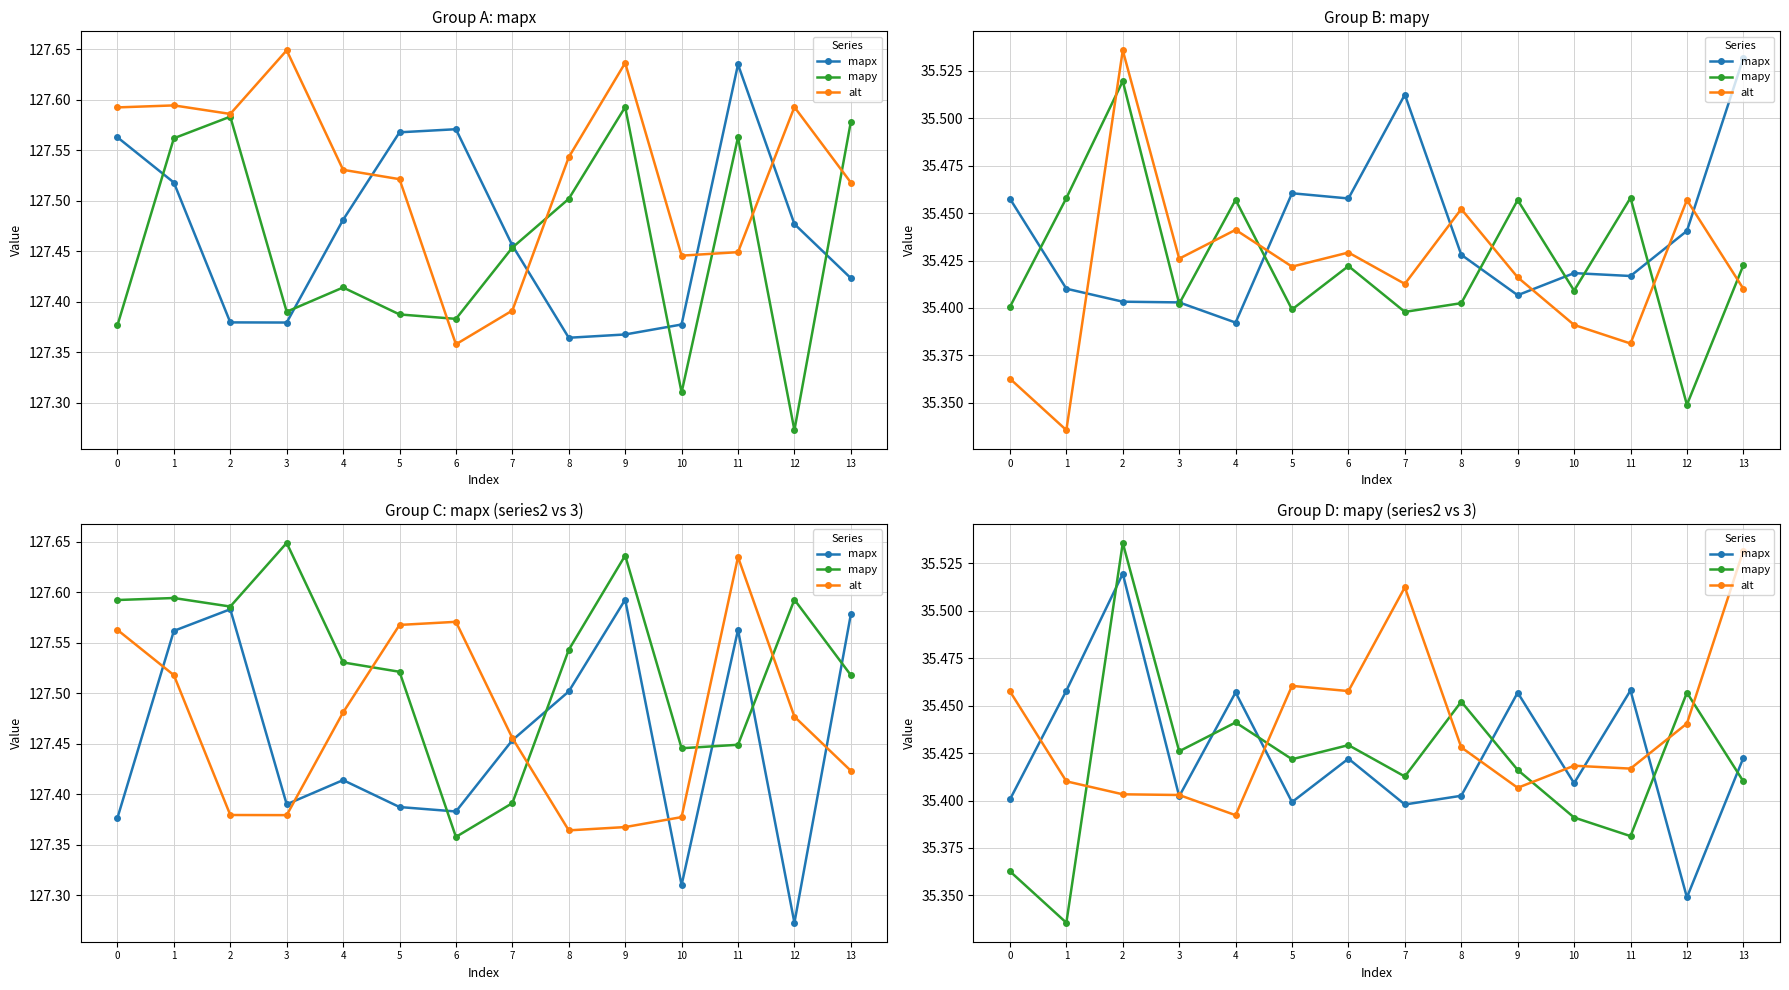

True or false: mapx has a value of 35.4 at 5.

True